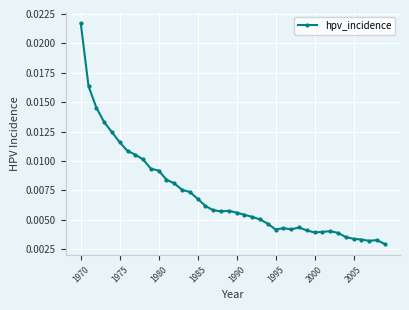

Count the values in the range 0 to 1.

40